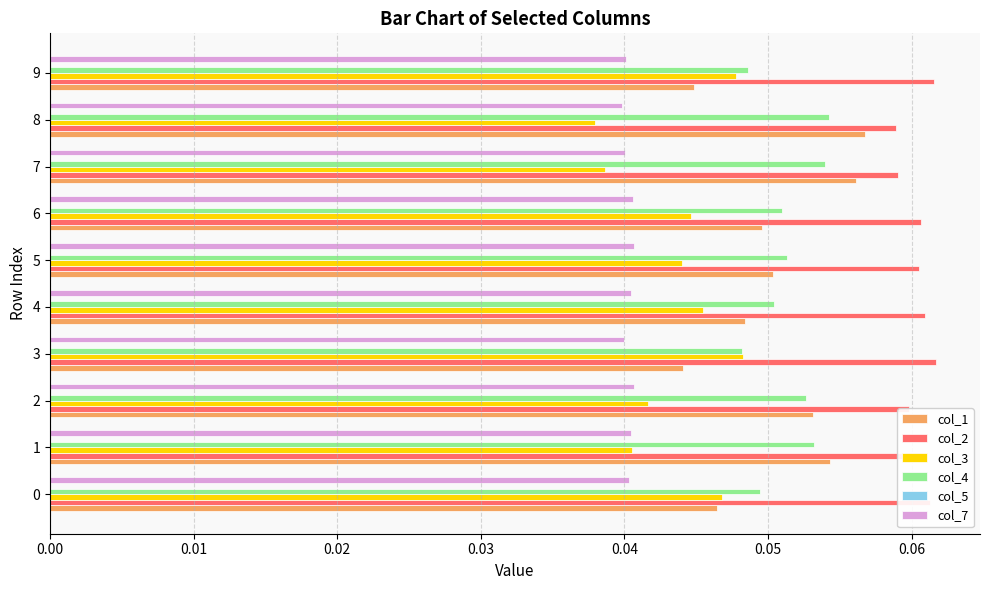

True or false: col_1 has a value of 0.1 at 3.

False